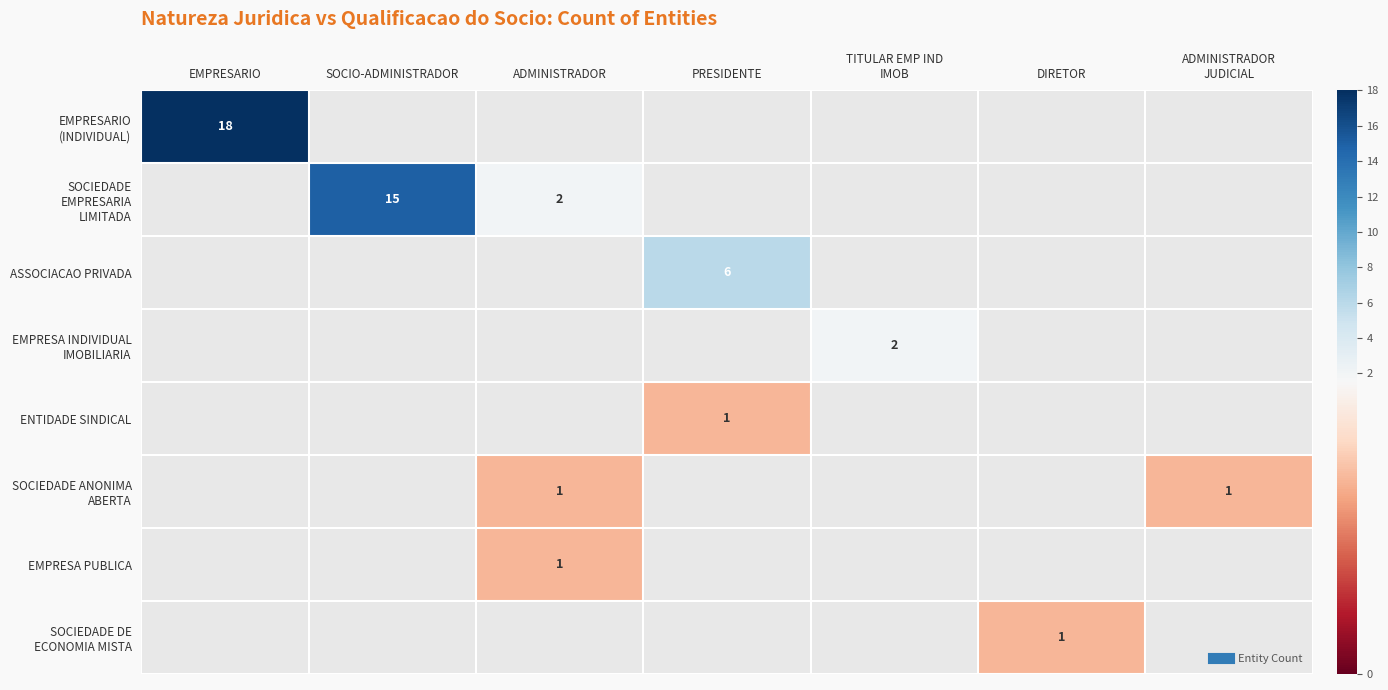

How many categories are shown in the chart?

7